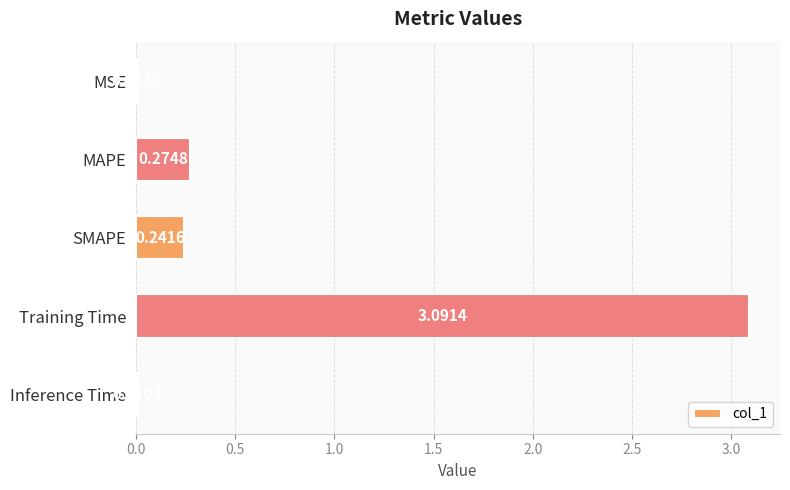

What is the sum of all values?

3.6